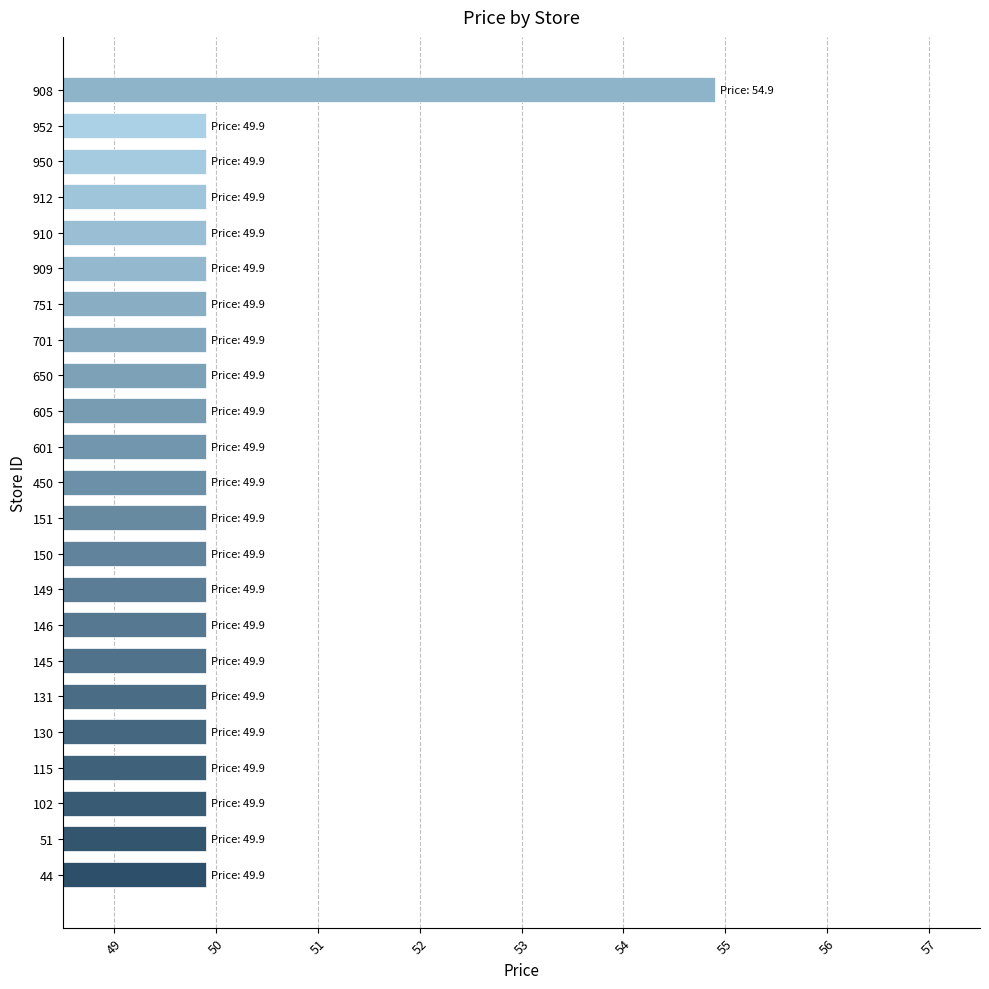

Is it true that the value at 44 is 75.3?

False